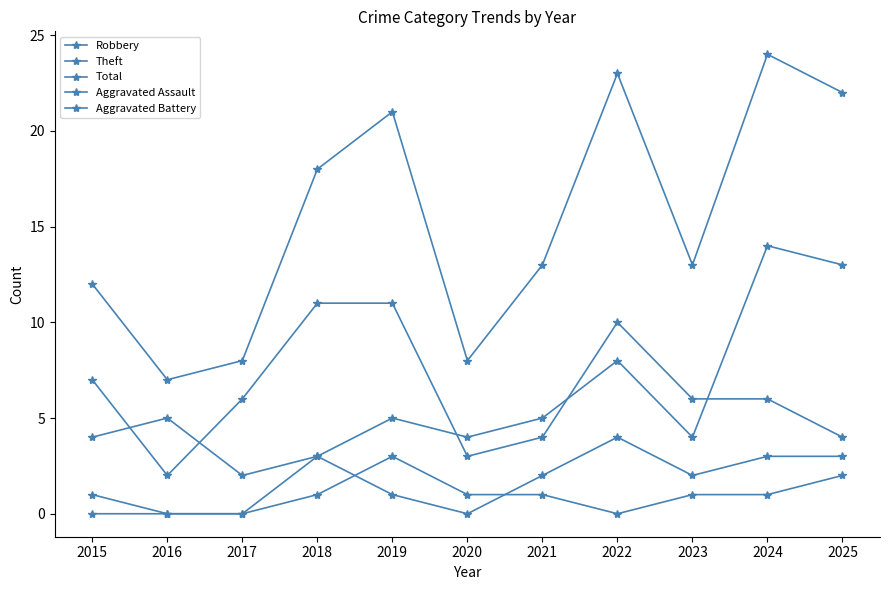

Reading right to left, what are all the values shown in this chart?

Robbery: 2025=13	2024=14	2023=4	2022=8	2021=5	2020=4	2019=5	2018=3	2017=2	2016=5	2015=4
Theft: 2025=4	2024=6	2023=6	2022=10	2021=4	2020=3	2019=11	2018=11	2017=6	2016=2	2015=7
Total: 2025=22	2024=24	2023=13	2022=23	2021=13	2020=8	2019=21	2018=18	2017=8	2016=7	2015=12
Aggravated Assault: 2025=2	2024=1	2023=1	2022=0	2021=1	2020=1	2019=3	2018=1	2017=0	2016=0	2015=0
Aggravated Battery: 2025=3	2024=3	2023=2	2022=4	2021=2	2020=0	2019=1	2018=3	2017=0	2016=0	2015=1